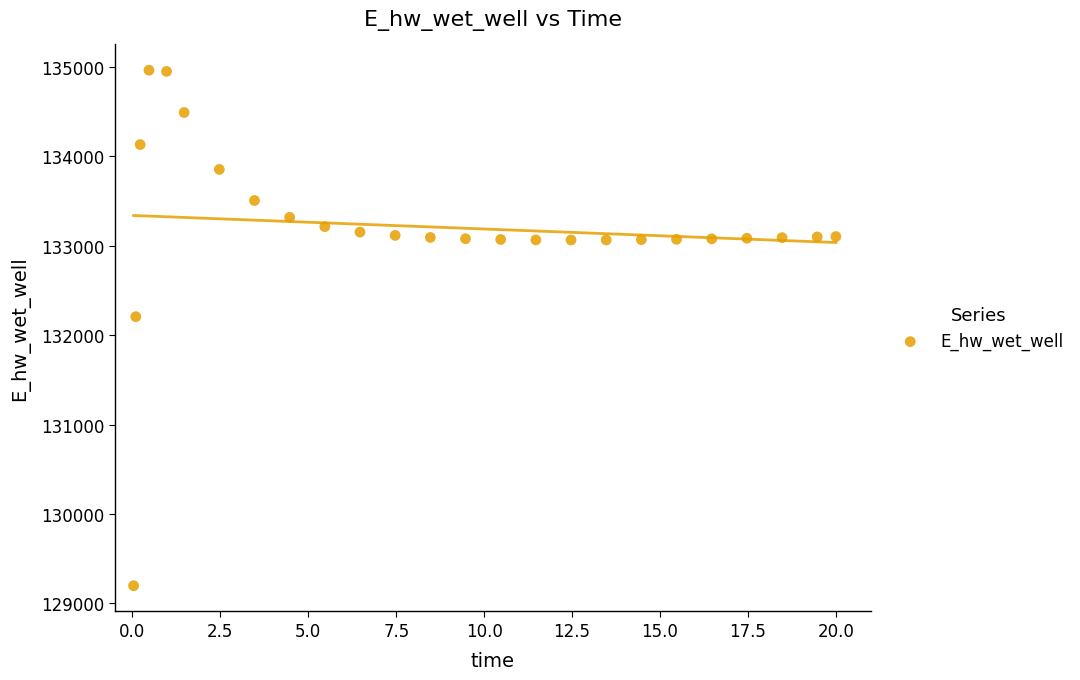

What is the range of X values (max minus min)?

20.0